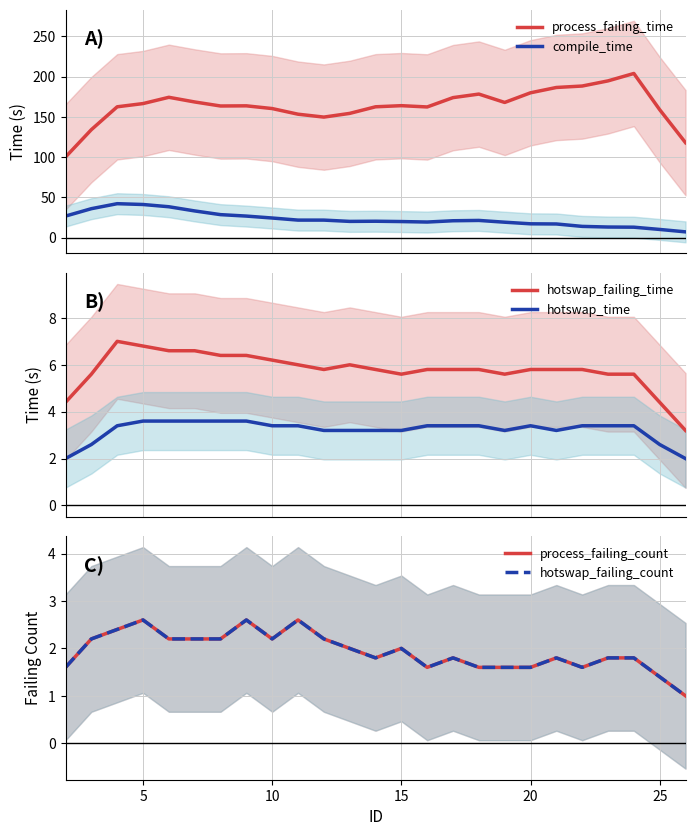

Reading left to right, list all the values displayed in this chart.

process_failing_time: 100.2	134.2	162.6	166.6	174.4	168.6	163.6	163.8	160.4	153.4	149.8	154.4	162.6	164.0	162.4	174.0	178.4	168.0	180.0	186.6	188.4	194.8	204.0	159.0	118.0
compile_time: 26.8	36.0	42.2	41.2	38.4	33.2	28.6	26.8	24.4	21.8	21.8	20.2	20.4	20.0	19.4	21.0	21.4	19.2	17.2	17.0	14.0	13.2	13.0	10.2	7.2
hotswap_failing_time: 4.4	5.6	7.0	6.8	6.6	6.6	6.4	6.4	6.2	6.0	5.8	6.0	5.8	5.6	5.8	5.8	5.8	5.6	5.8	5.8	5.8	5.6	5.6	4.4	3.2
hotswap_time: 2.0	2.6	3.4	3.6	3.6	3.6	3.6	3.6	3.4	3.4	3.2	3.2	3.2	3.2	3.4	3.4	3.4	3.2	3.4	3.2	3.4	3.4	3.4	2.6	2.0
process_failing_count: 1.6	2.2	2.4	2.6	2.2	2.2	2.2	2.6	2.2	2.6	2.2	2.0	1.8	2.0	1.6	1.8	1.6	1.6	1.6	1.8	1.6	1.8	1.8	1.4	1.0
hotswap_failing_count: 1.6	2.2	2.4	2.6	2.2	2.2	2.2	2.6	2.2	2.6	2.2	2.0	1.8	2.0	1.6	1.8	1.6	1.6	1.6	1.8	1.6	1.8	1.8	1.4	1.0